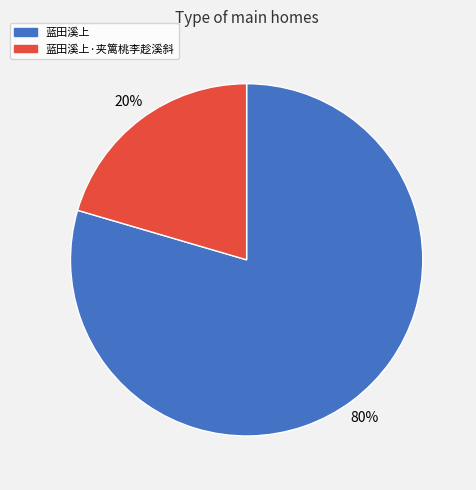

To the nearest percent, what is the combined percentage of 蓝田溪上·夹篱桃李趁溪斜 and 蓝田溪上?

100%